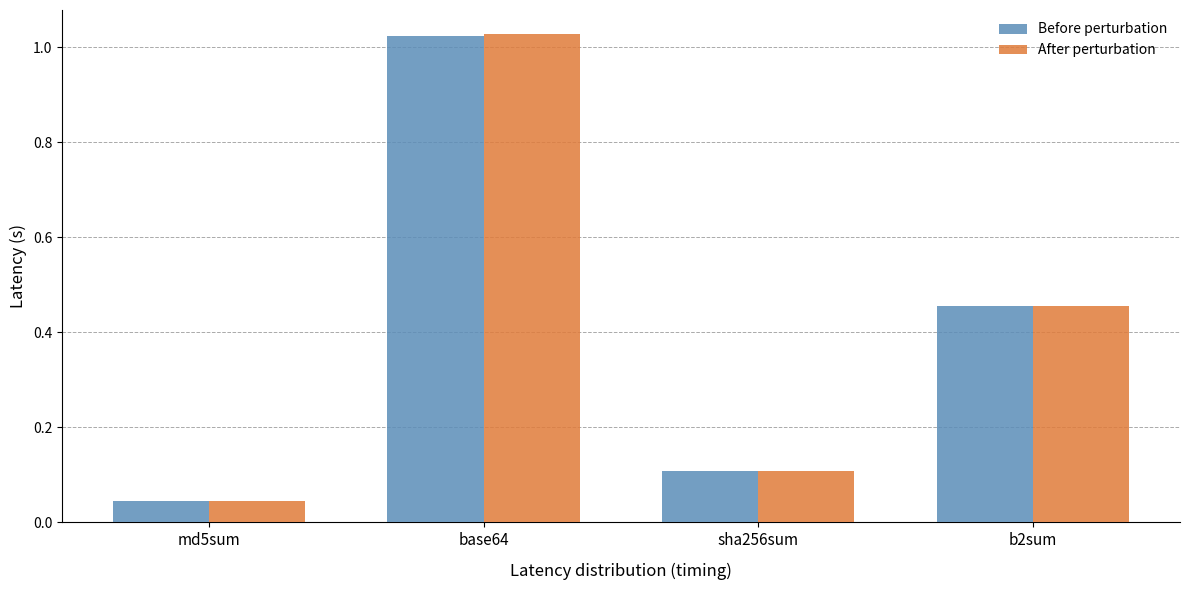

Which category has the lowest value across all series?

md5sum